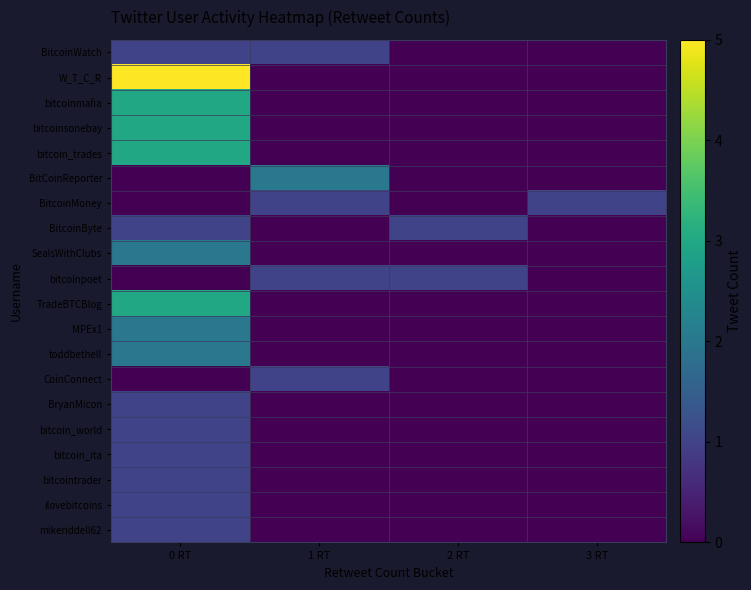

Which has a higher value, 2 RT or 0 RT?

0 RT